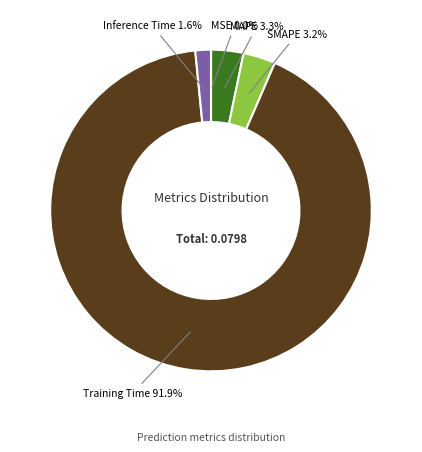

Which category has the biggest portion of the pie?

Training Time